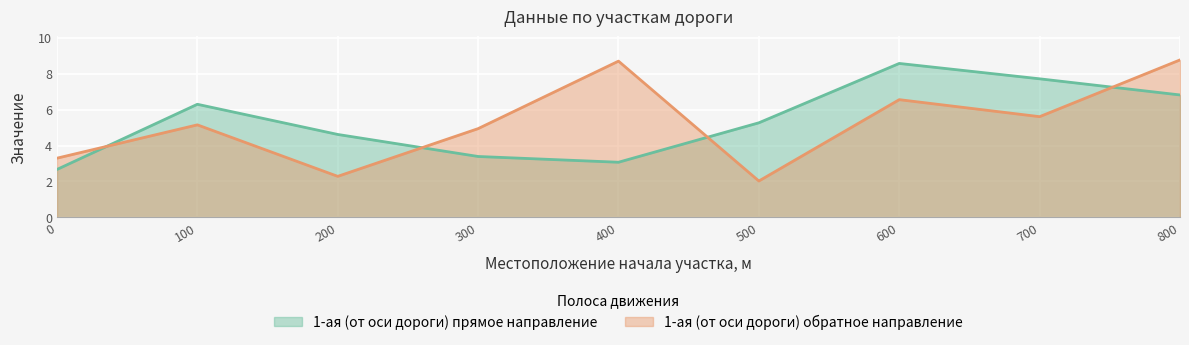

Does the chart display data point markers on the line(s)?

No